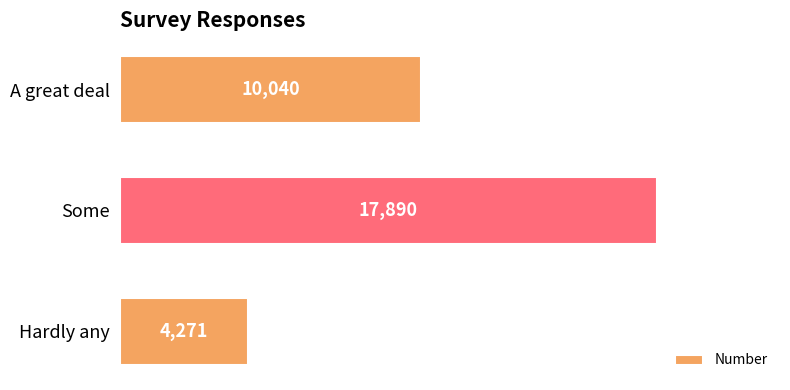

What position from the bottom is A great deal?

3